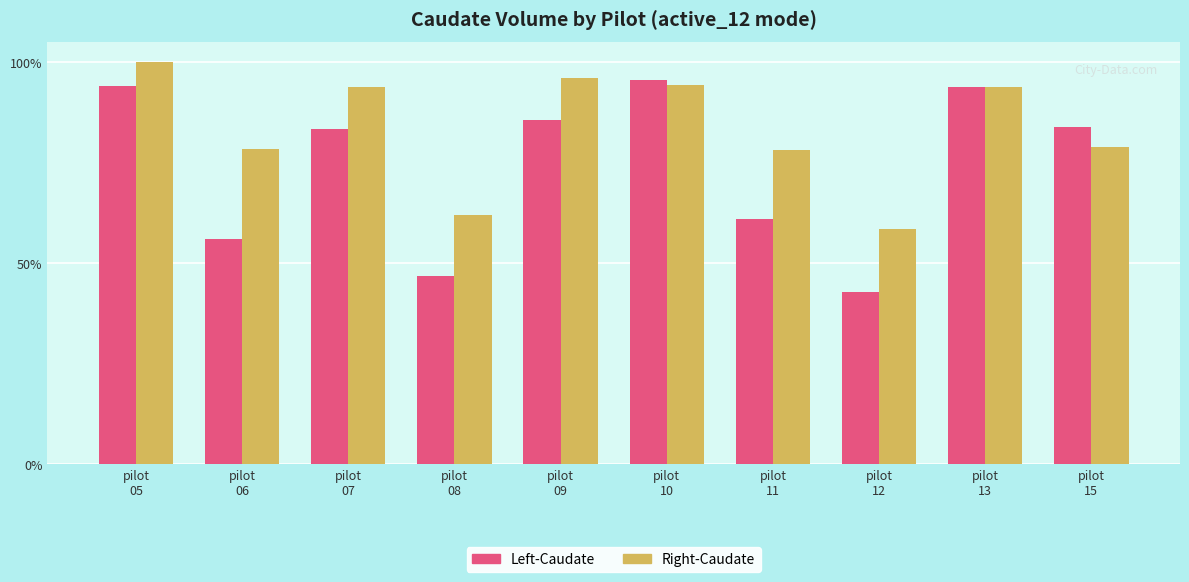

Where does the Right-Caudate series first go above 3541?

pilot
05